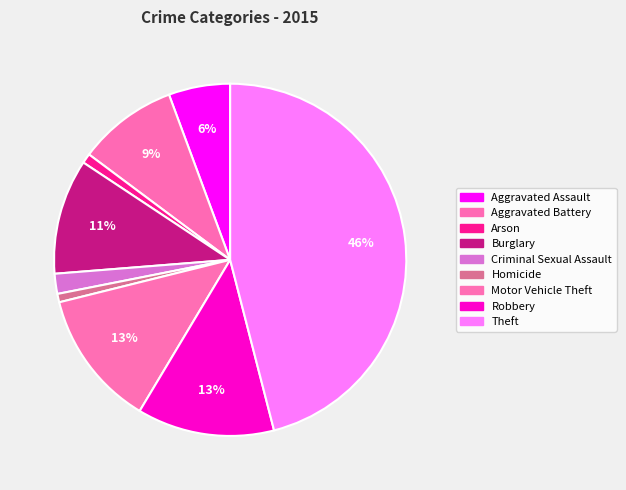

How many slices are in this pie chart?

9